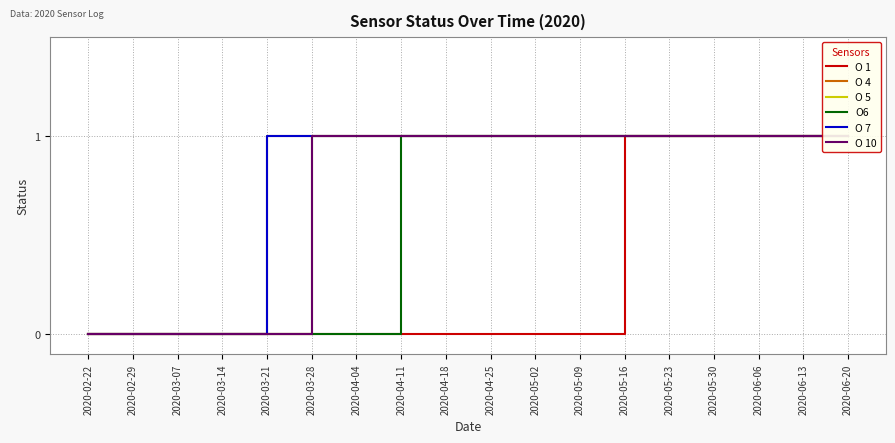

What position from the left is 2020-06-13?

17